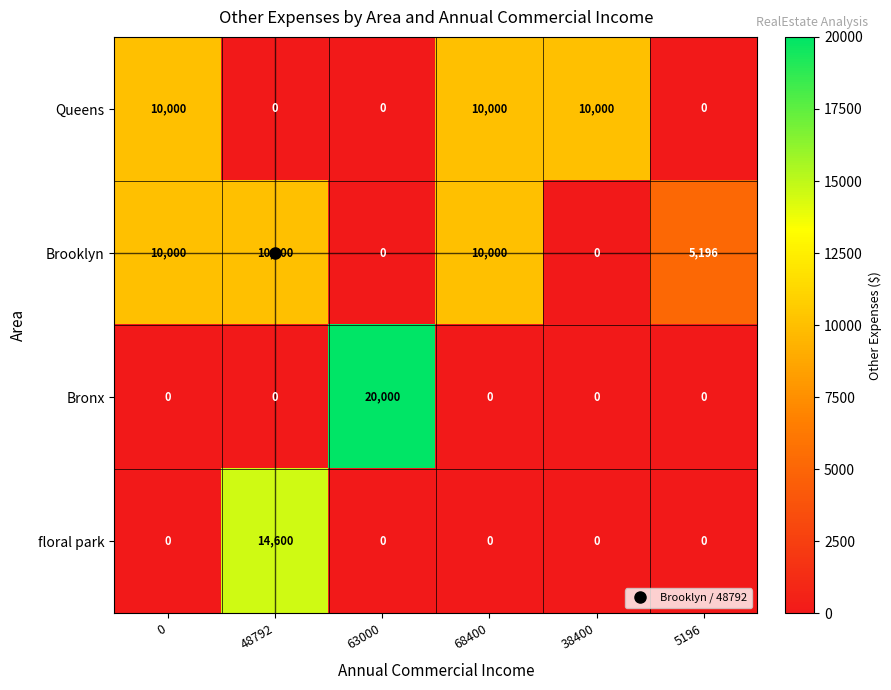

Which category has the highest value across all series?

63000